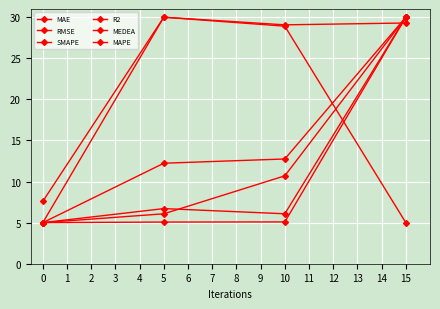

How many lines are shown in the chart?

6